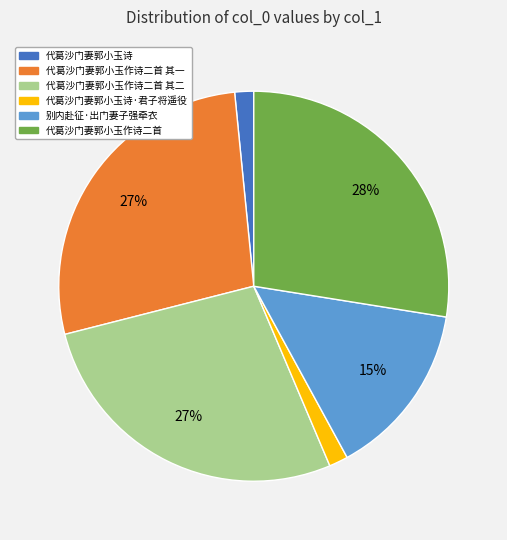

Is there any slice that represents more than half of the pie?

No